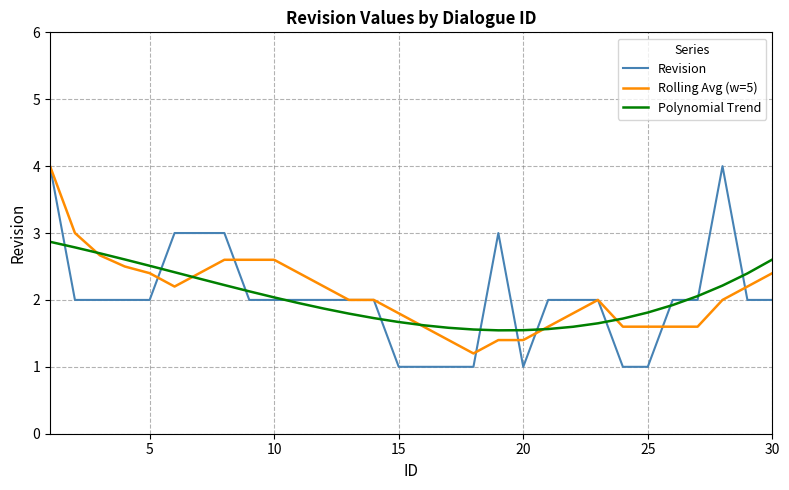

What is the maximum value for Rolling Avg (w=5)?

4.0